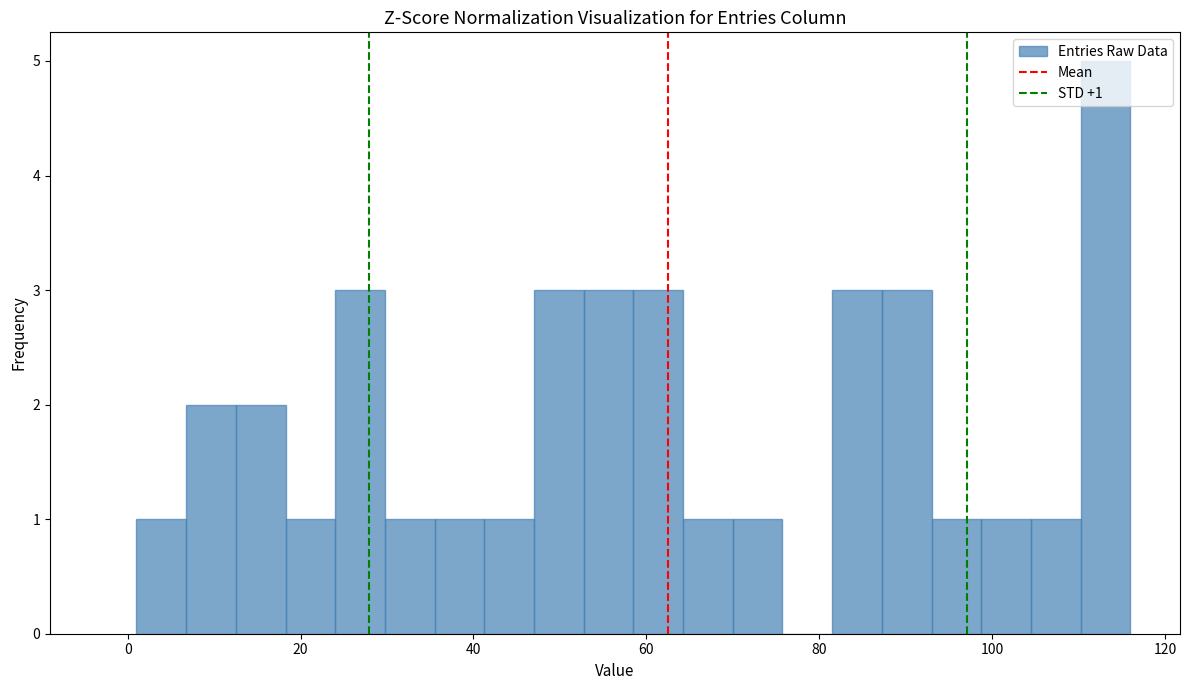

Read against the x-axis, roughly where is the centre of the tallest bar?

114